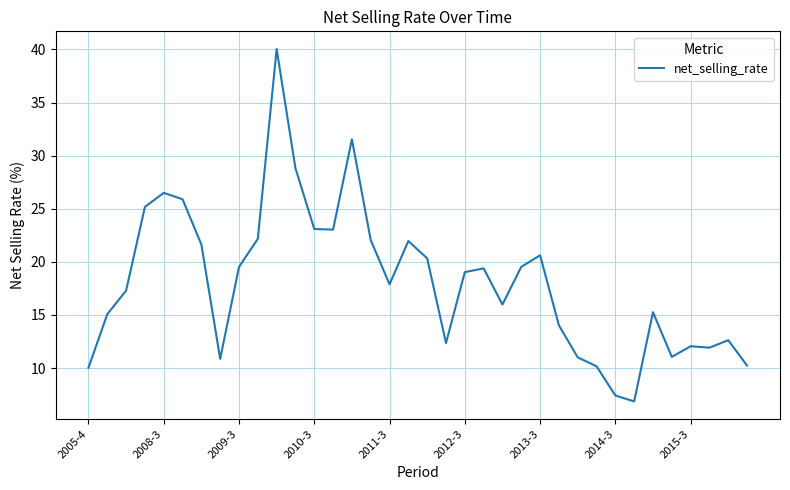

What is the greatest value displayed?

40.0